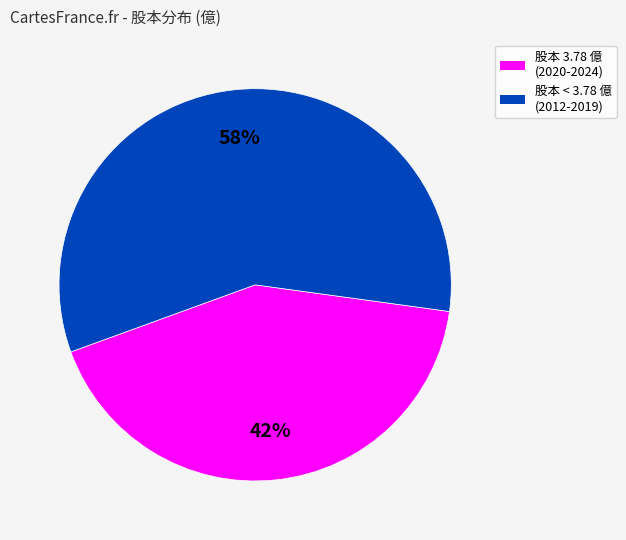

Is there any slice that represents more than half of the pie?

Yes